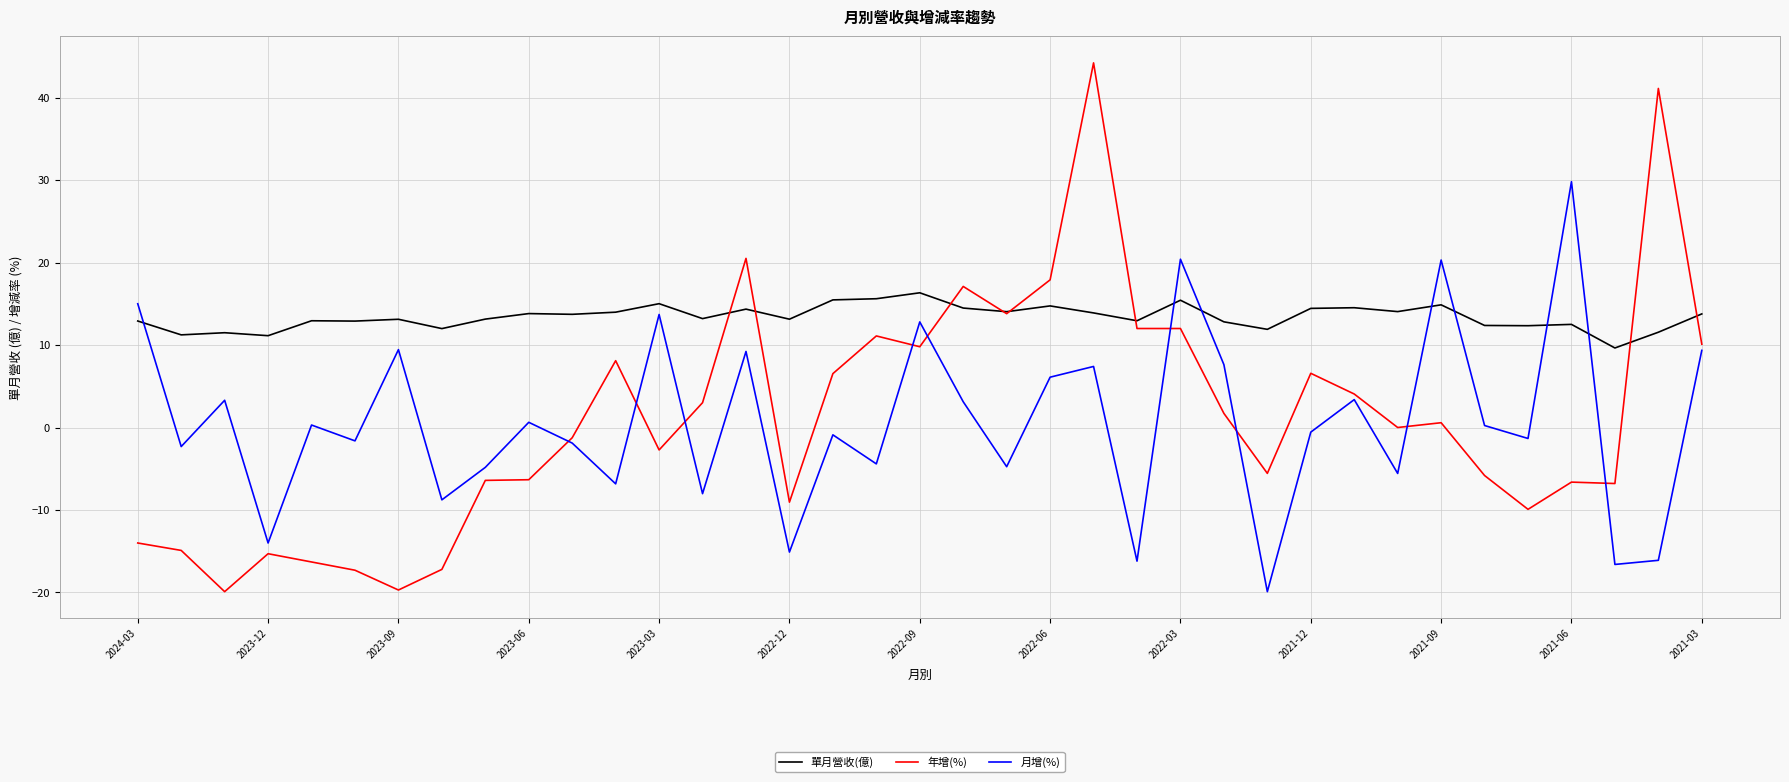

Which series has the largest total across all categories?

單月營收(億)